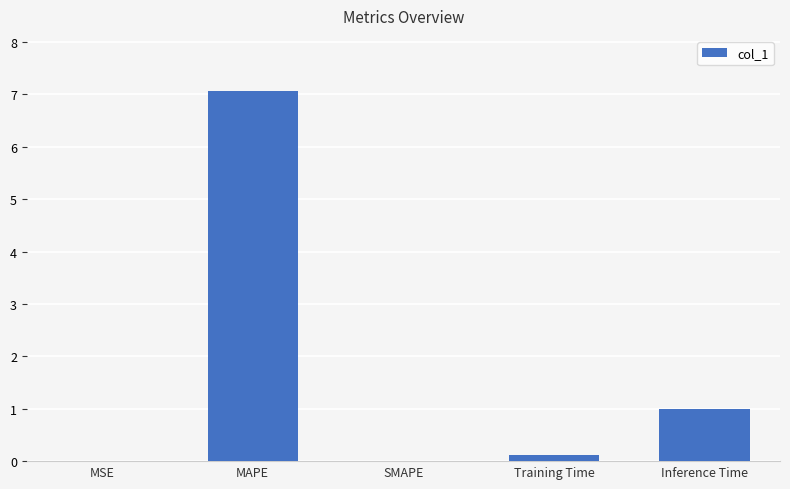

Count the number of data series in this chart.

1